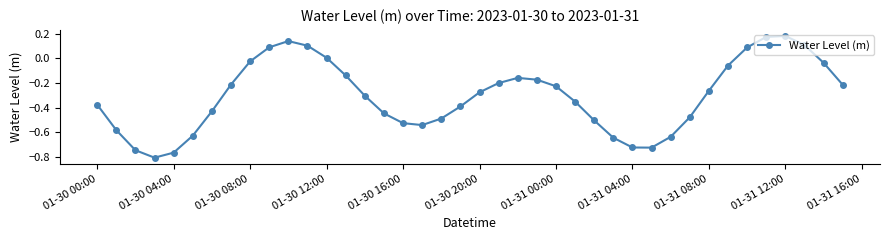

How many points are higher than both their immediate neighbors (excluding endpoints)?

3